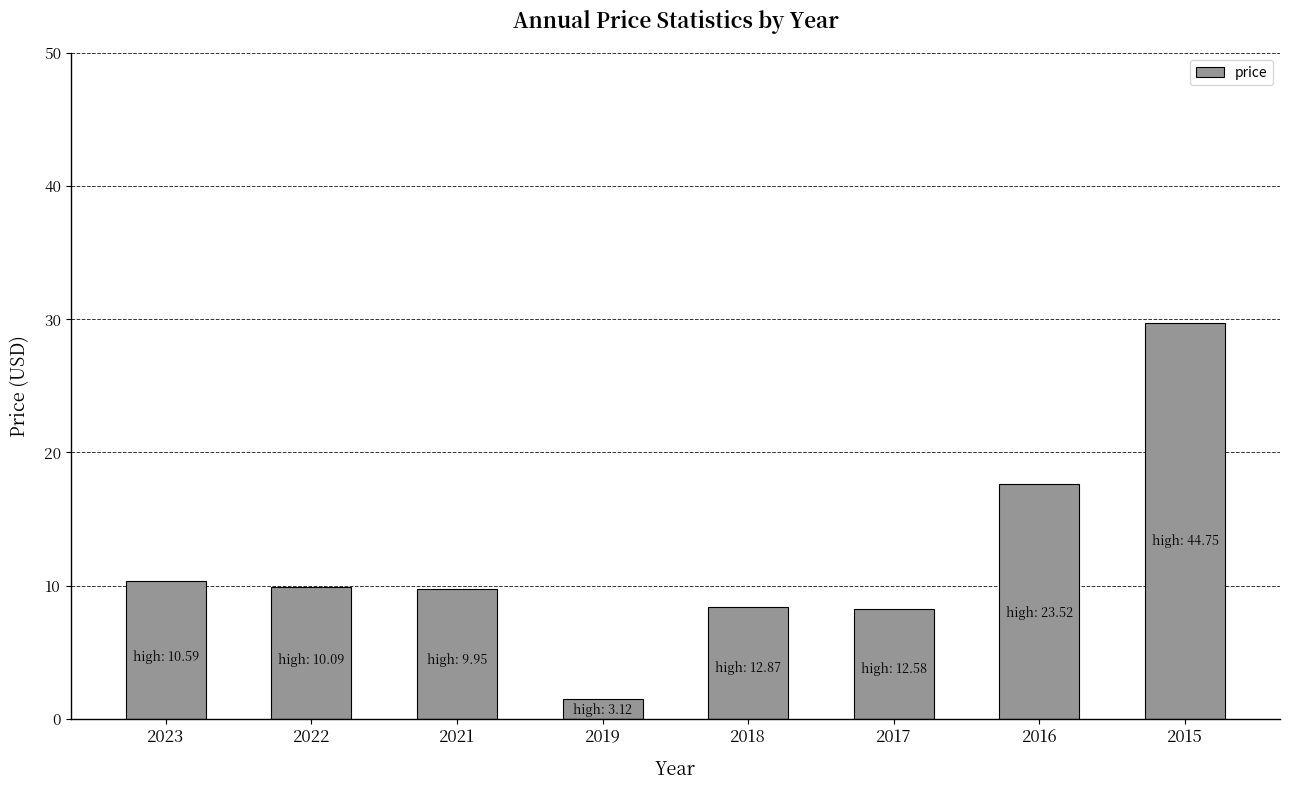

Are the bars grouped side by side (vs. stacked)?

No